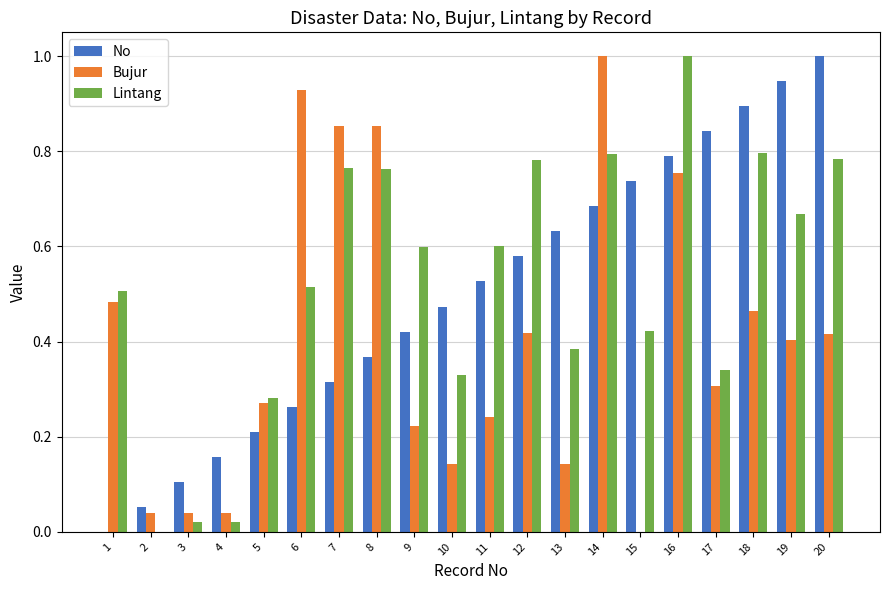

What is the sum of all No values?

10.0